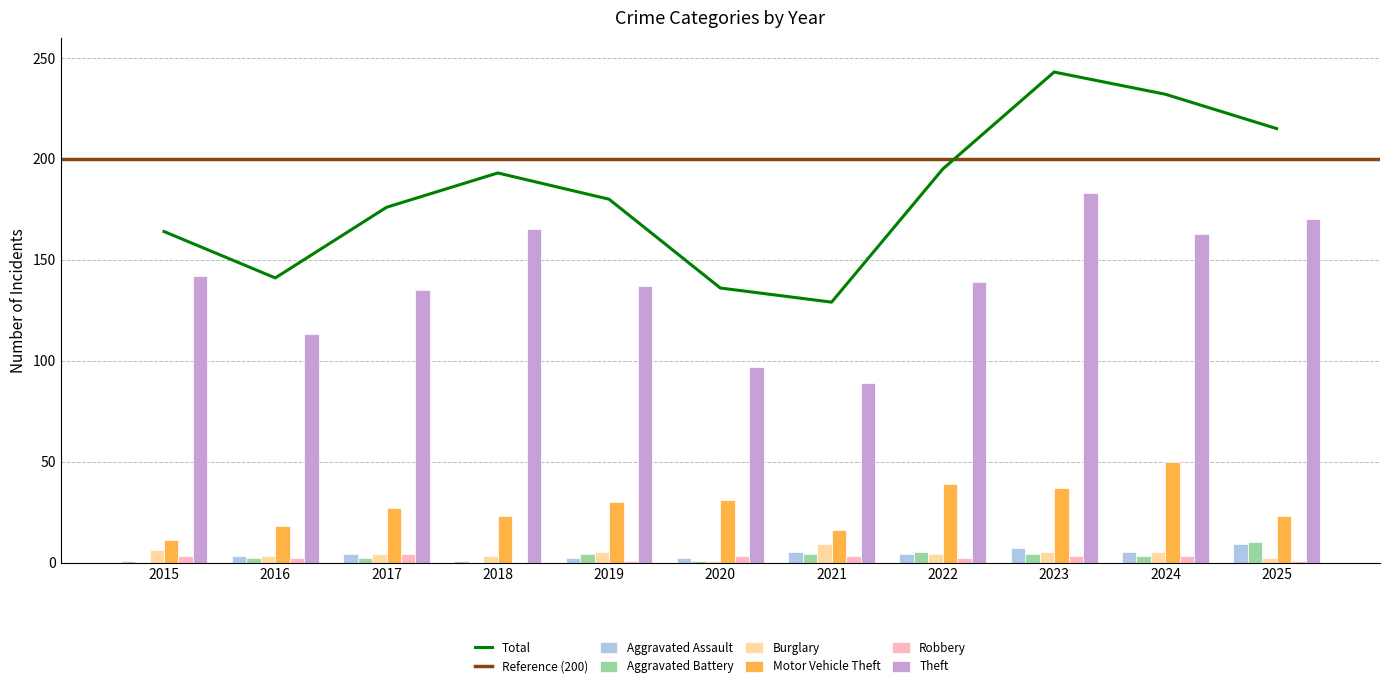

Between 2018 and 2024, which series saw the biggest shift?

Motor Vehicle Theft